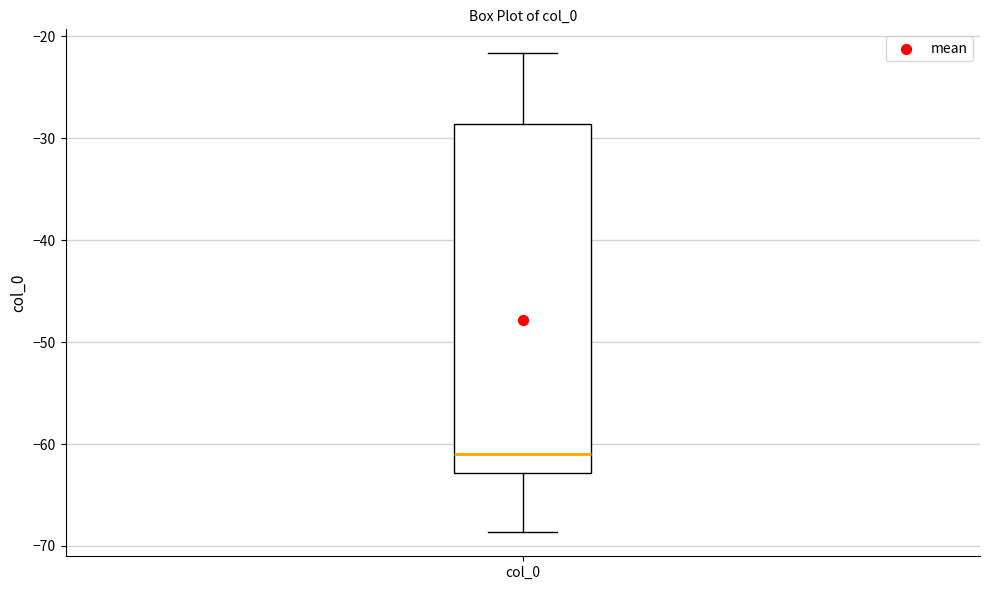

Where is the lower edge of the box for col_0 on the y-axis? The values are not printed on the chart, so give them approximately, as read against the axis.

-63